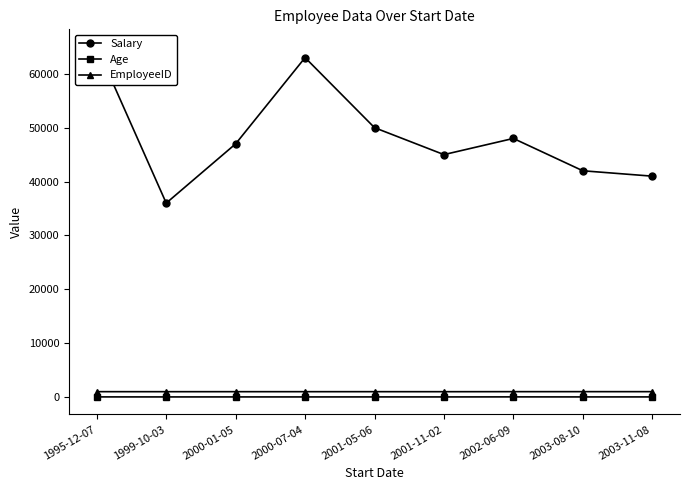

Is it true that EmployeeID equals 240 at 2002-06-09?

False